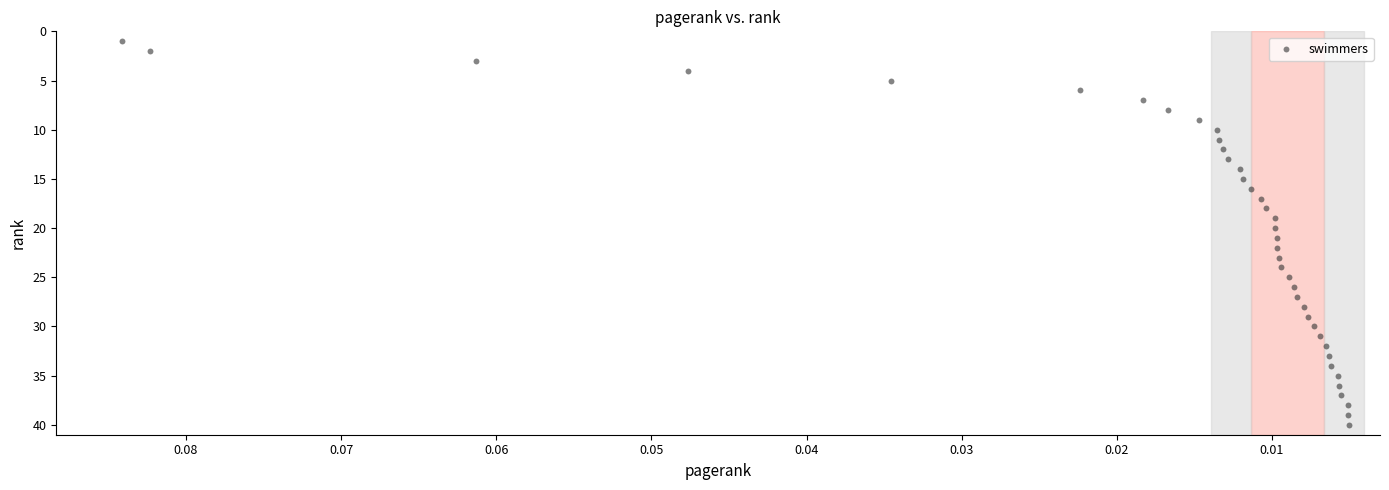

What is the range of Y values (max minus min)?

39